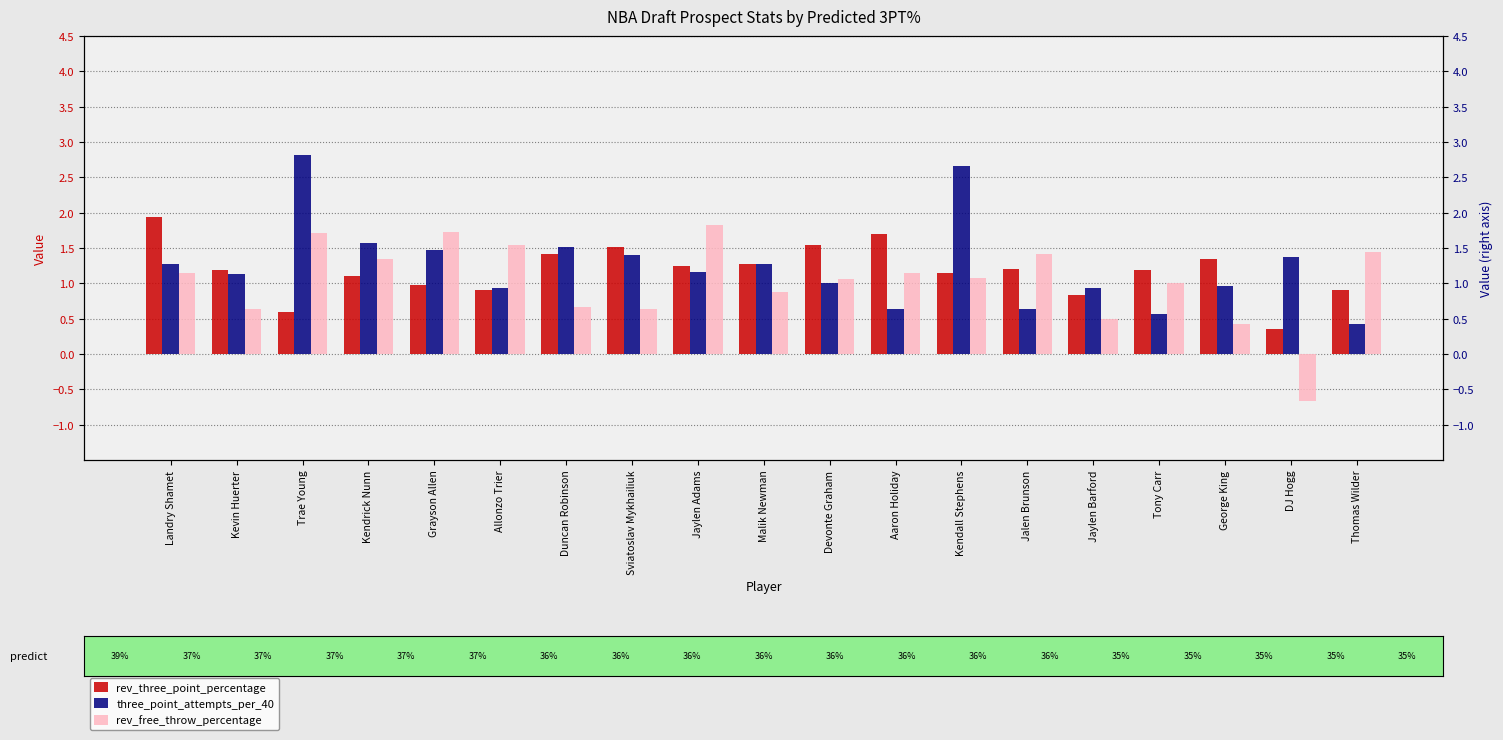

What is the value of the three_point_attempts_per_40 bar at the 4th from the left?

1.6